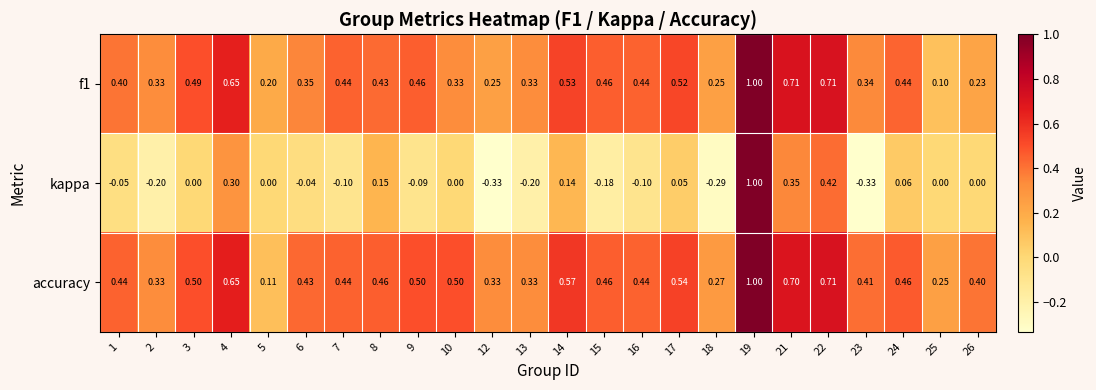

Which series has the largest total across all categories?

accuracy